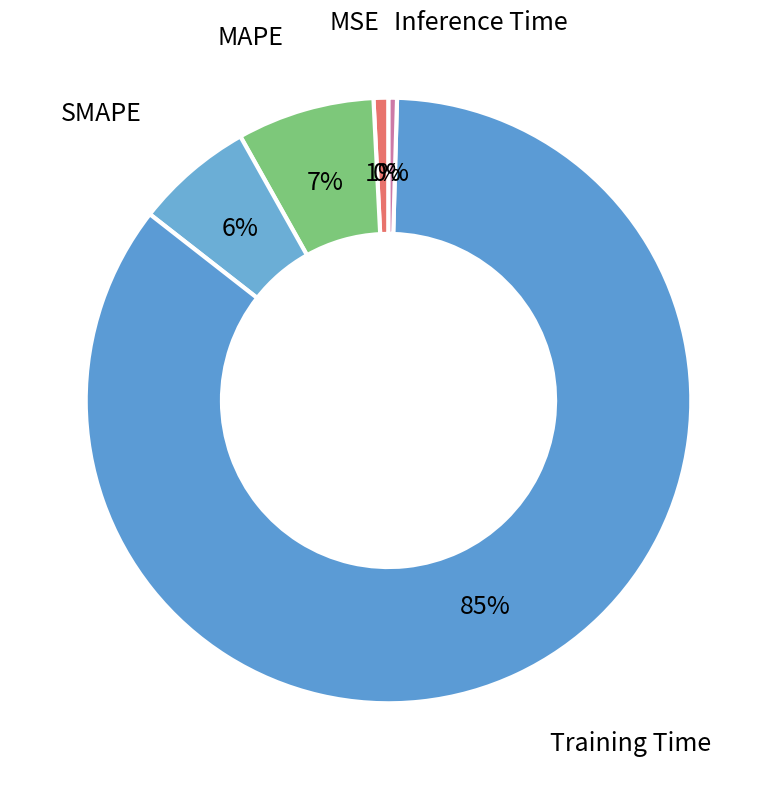

How many slices are in this pie chart?

5